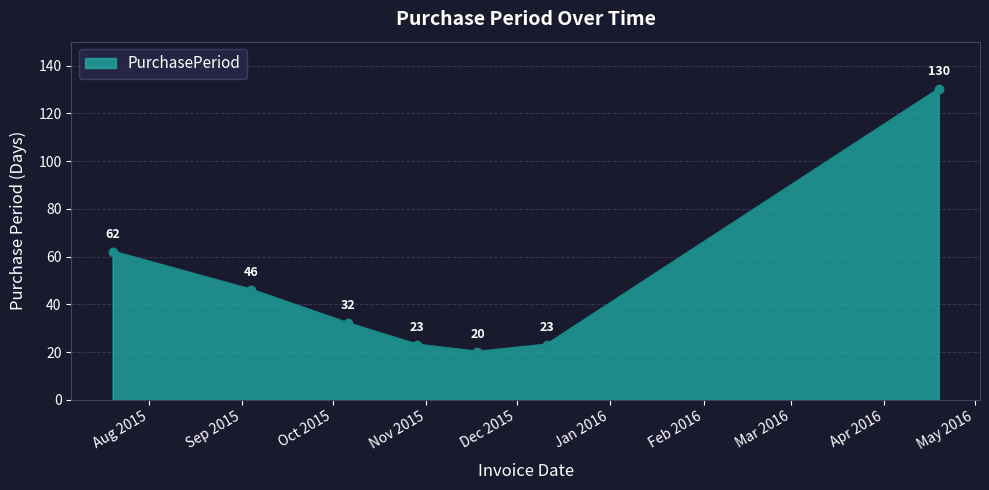

What is the value of the 6th point from the left?

23